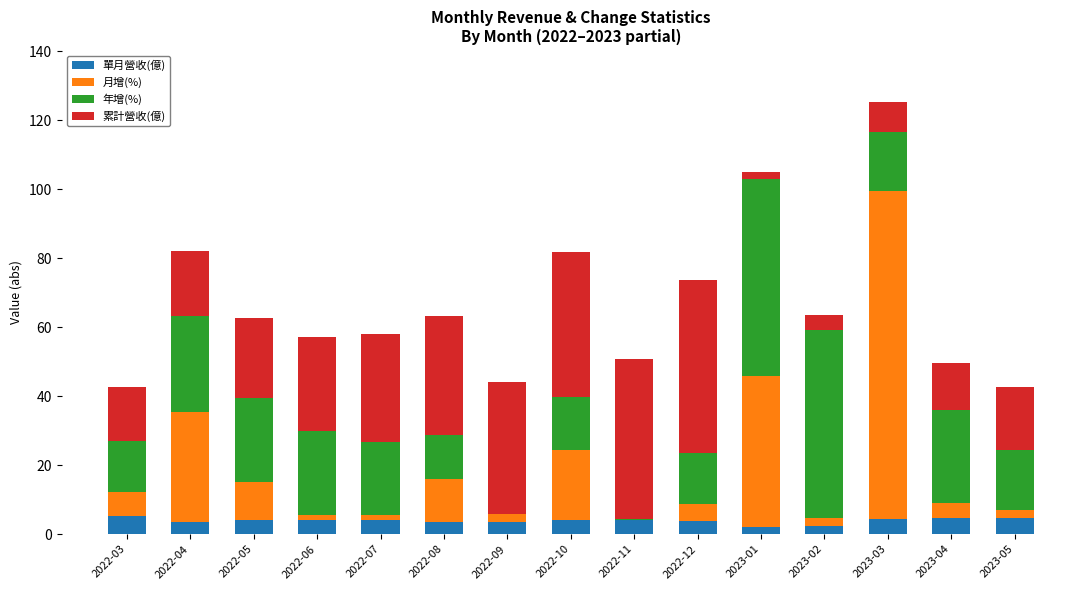

True or false: 單月營收(億) has a value of 4.4 at 2023-03.

True